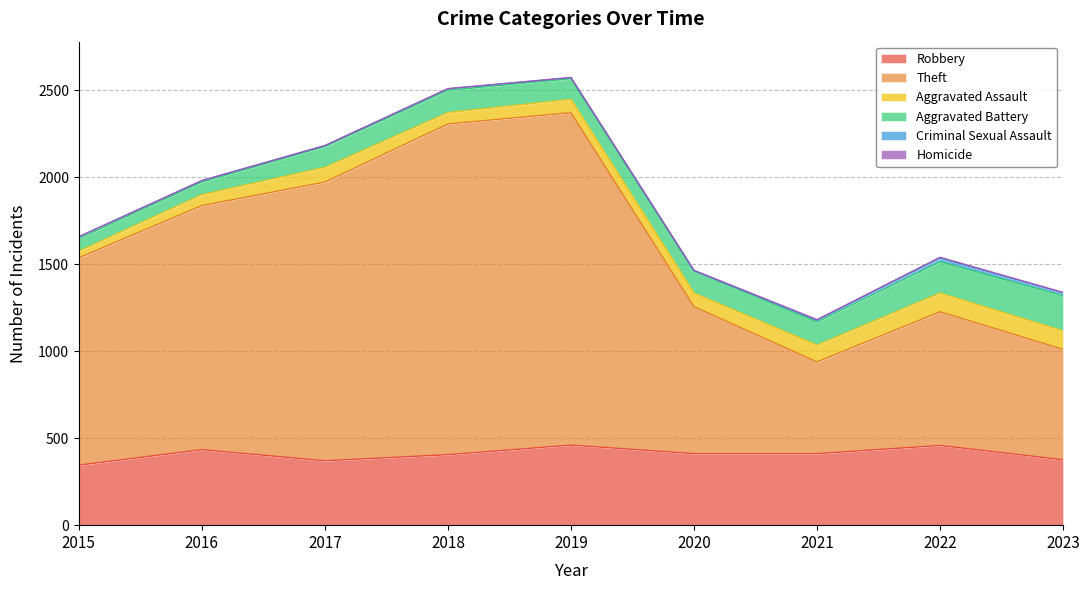

Which series has the widest spread of values?

Theft